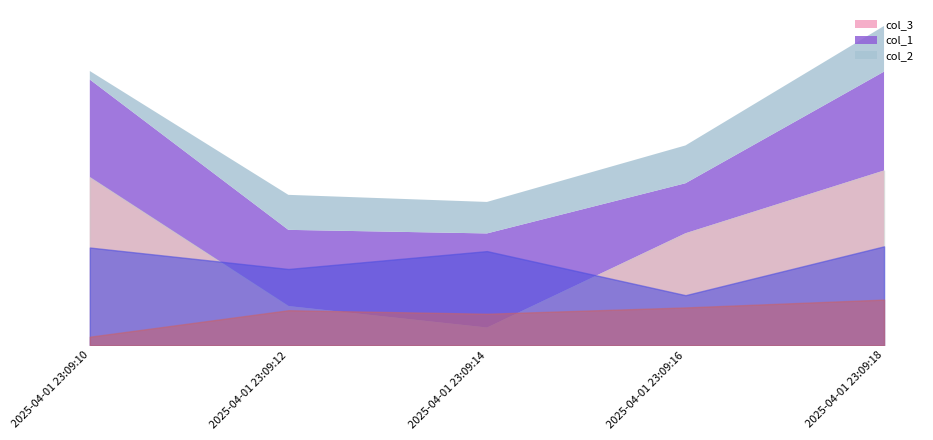

Is the value of col_1 at 2025-04-01 23:09:16 greater than the value of col_3 at 2025-04-01 23:09:12?

Yes